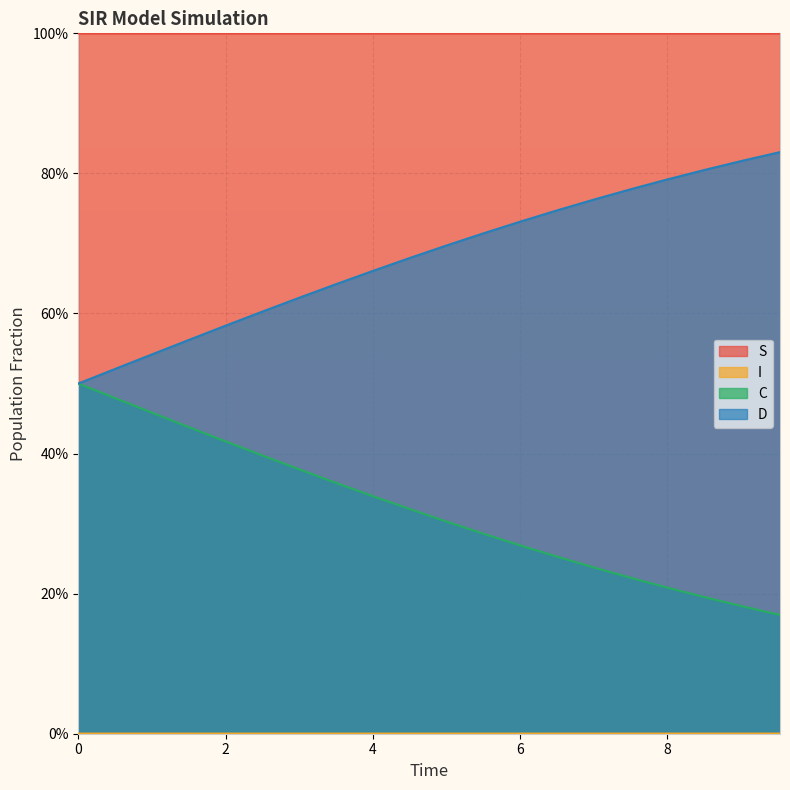

How many D values are between 0 and 1?

20